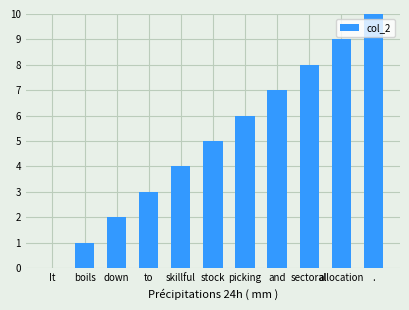

How many data points does each series have?

11